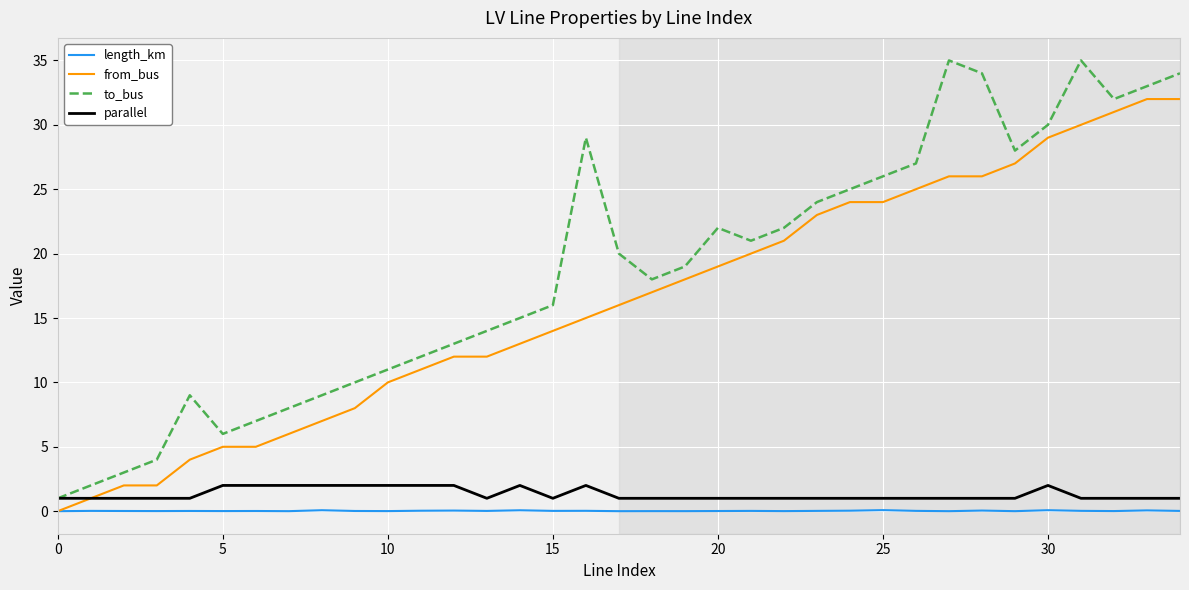

What is the highest value of the parallel series?

2.0